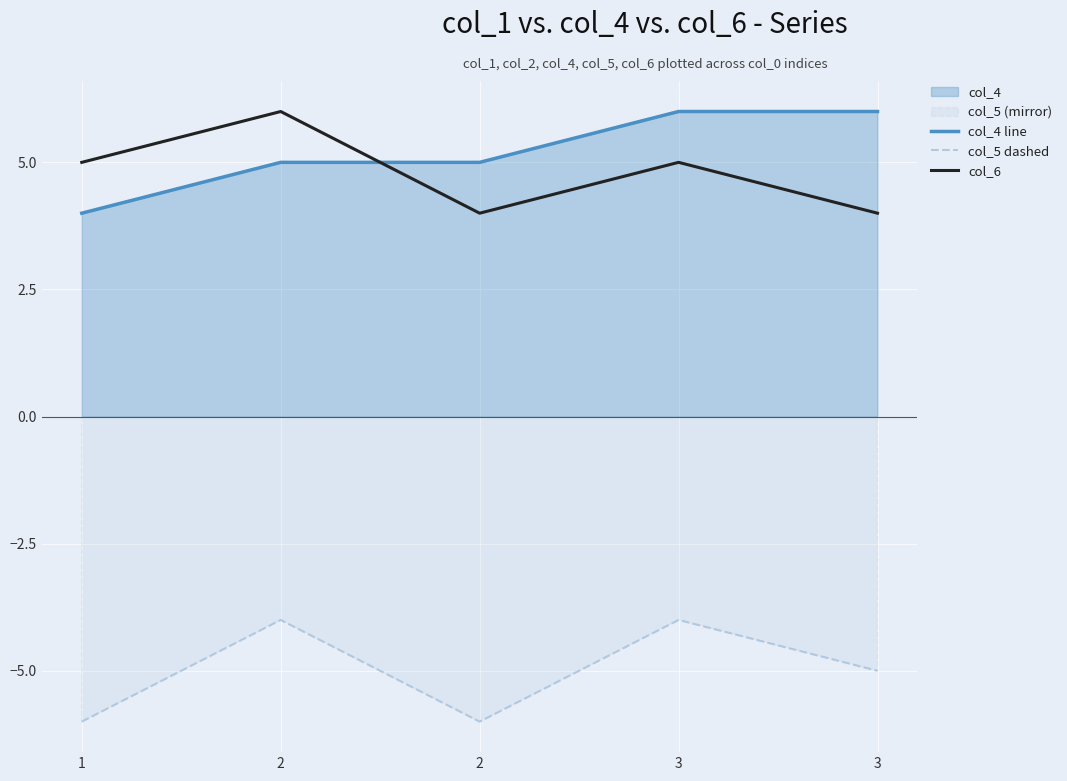

True or false: col_5 dashed and col_4 line cross at least once.

False